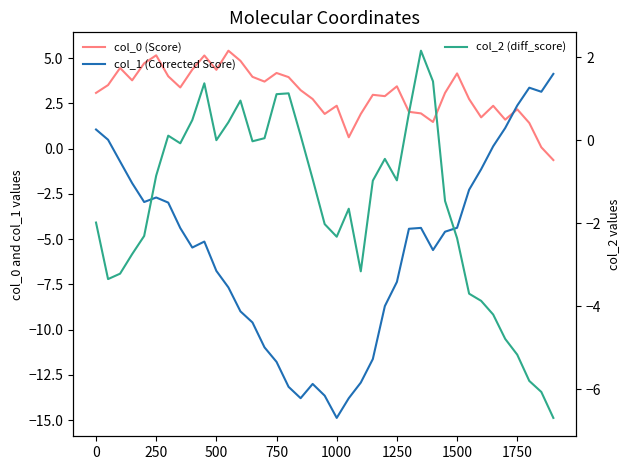

What is the difference between the maximum and minimum values in the col_0 (Score) series?

6.0